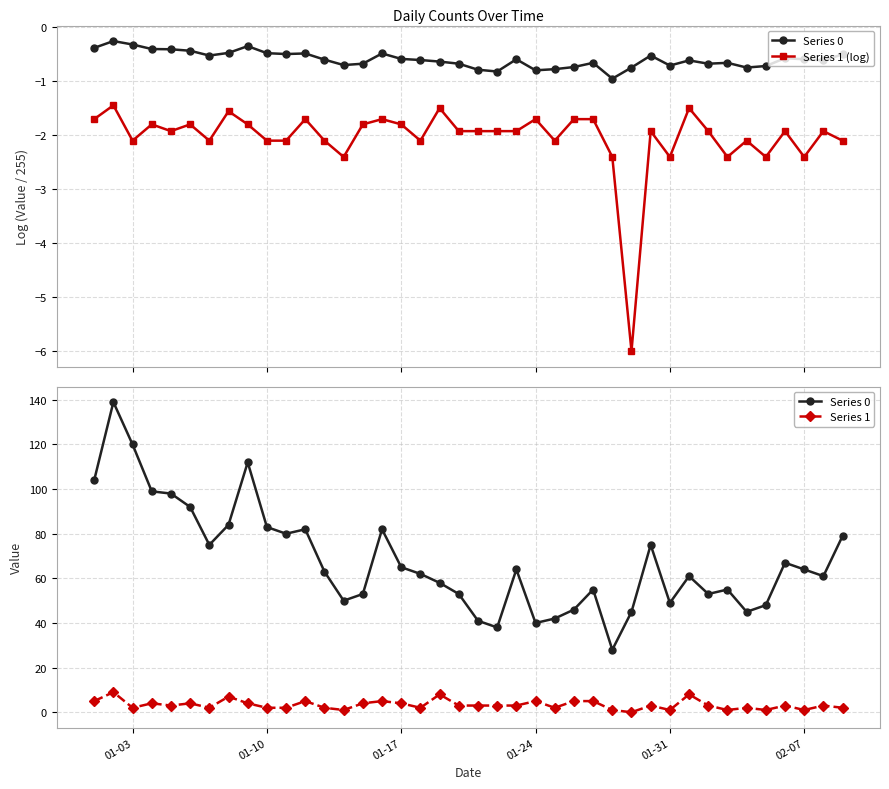

What is the average value of the Series 1 series?

3.3